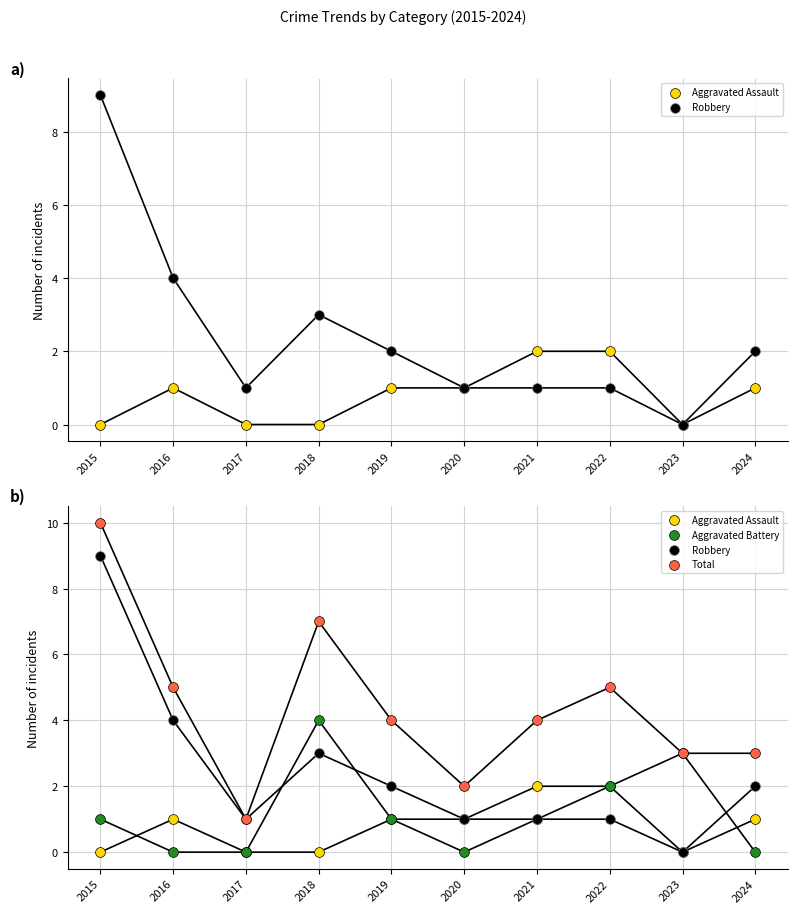

At how many categories does at least one series exceed 7?

1